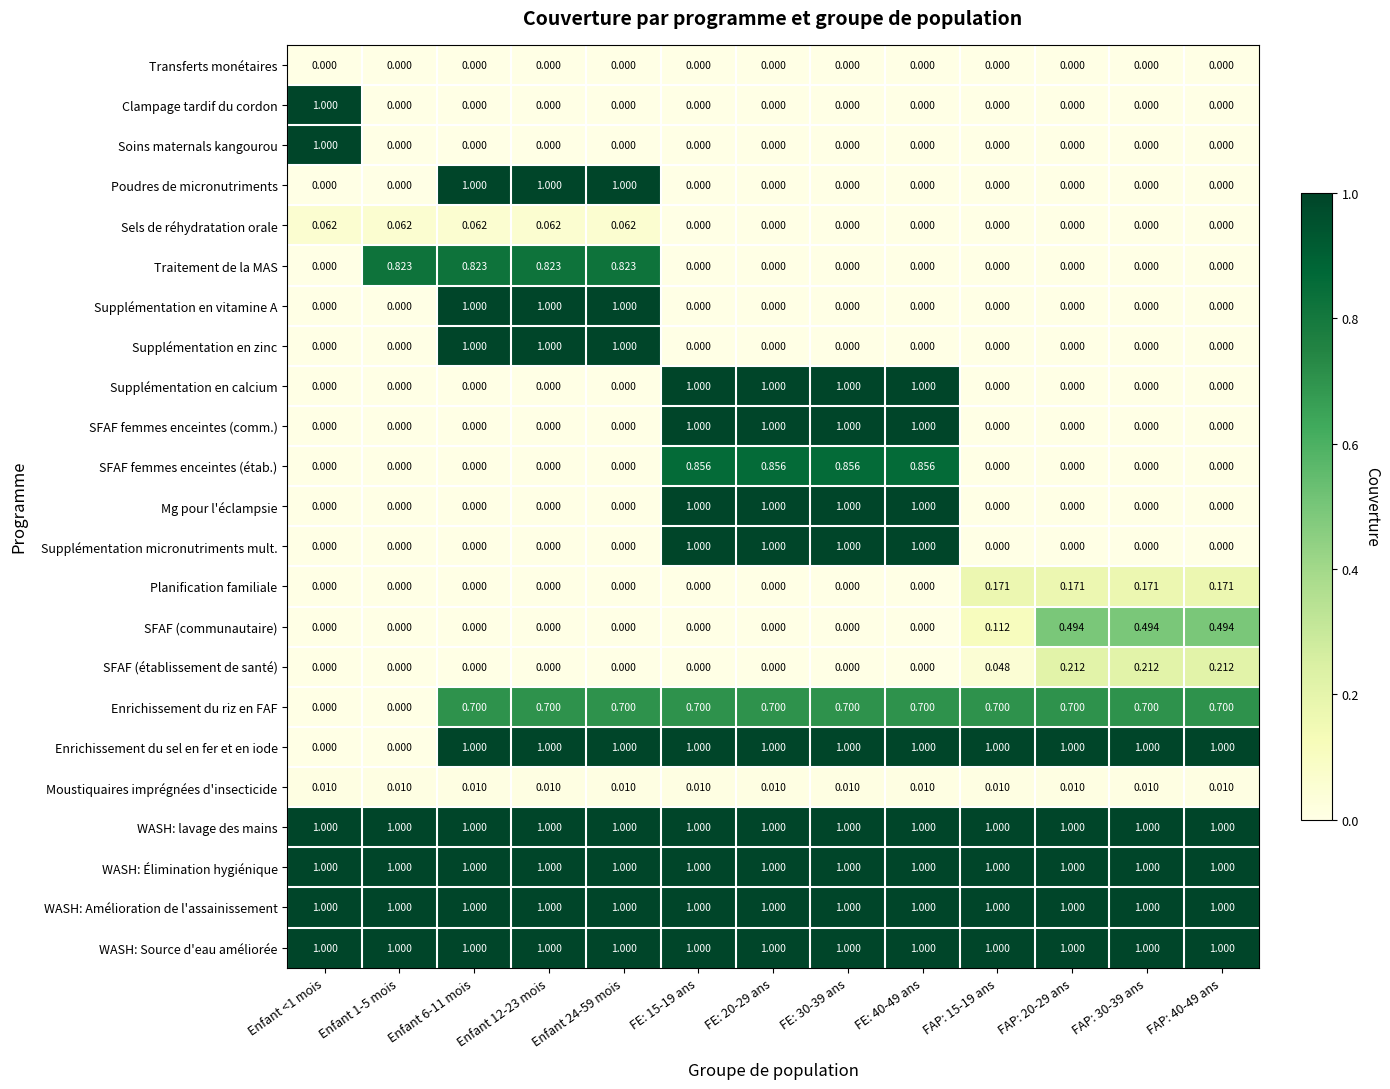

How many data points does each series have?

13